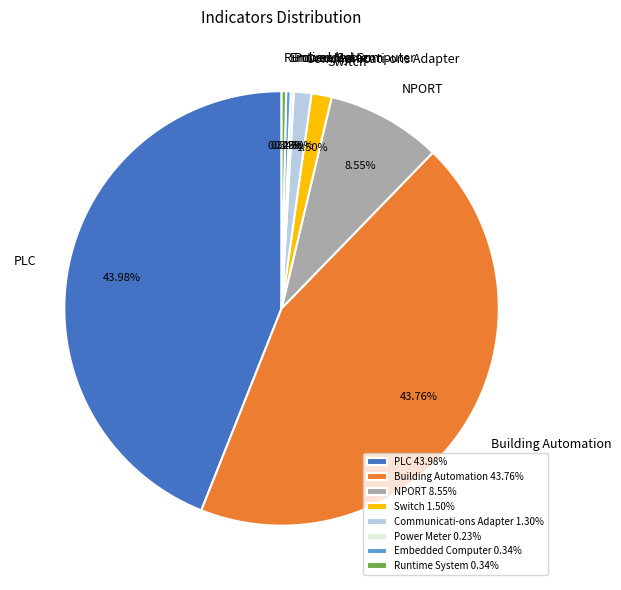

Is the sum of Runtime System and Communicati-ons Adapter greater than half?

No